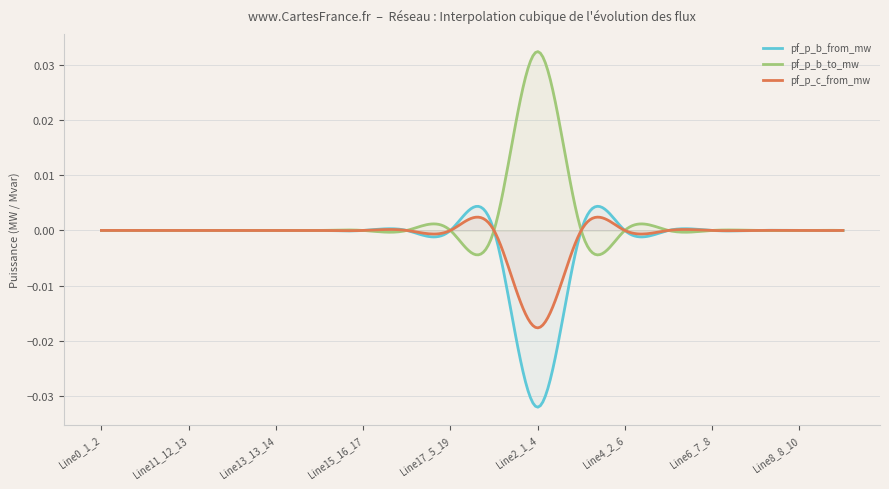

Which series has the largest total across all categories?

pf_p_b_to_mw